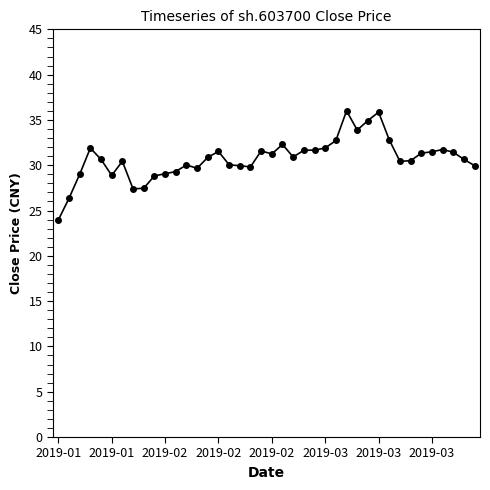

What is the value of the 9th point from the left?

27.5